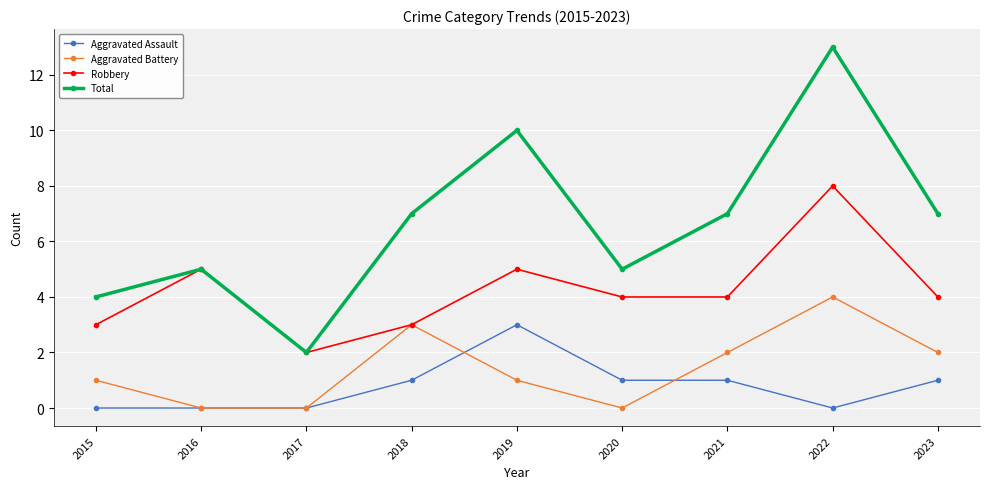

How many interior local peaks does the Total series have?

3